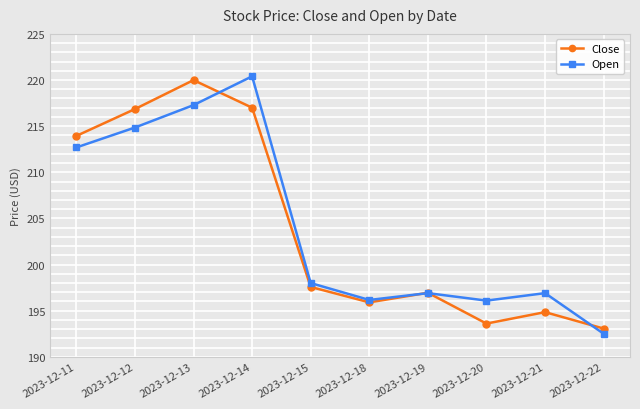

How many distinct data groups are displayed?

2